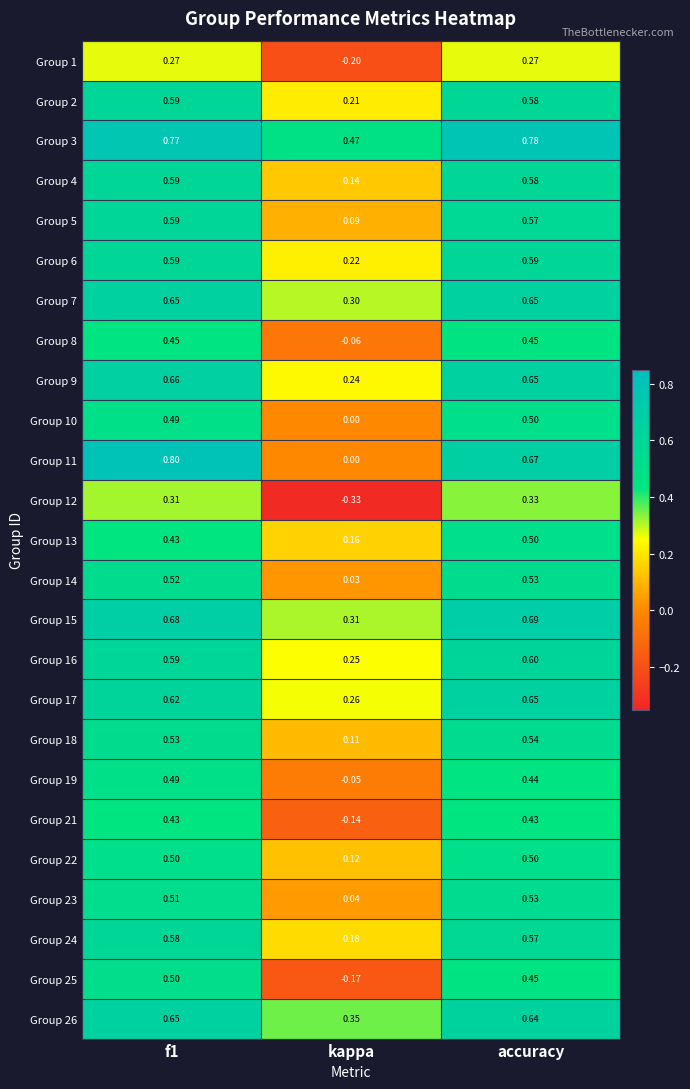

Is the value of Group 10 at accuracy greater than the value of Group 3 at accuracy?

No